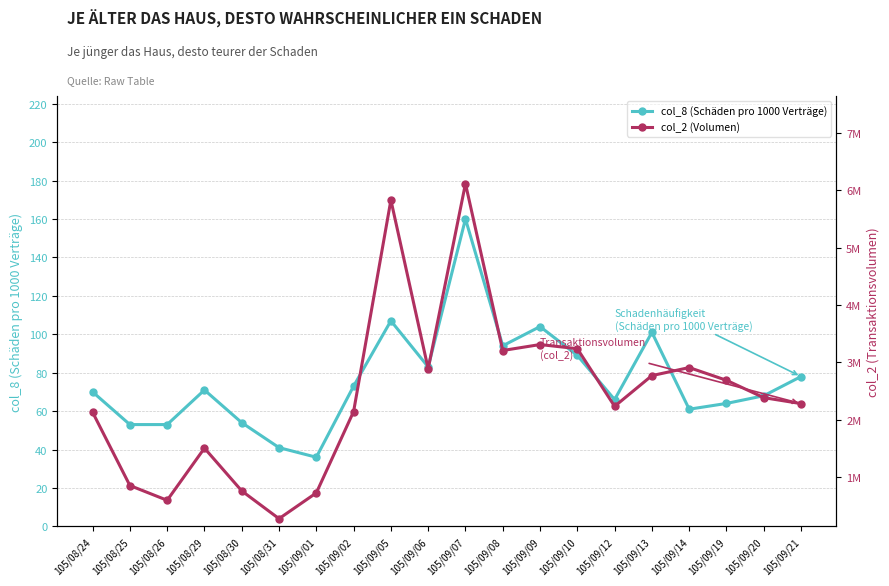

Is it true that col_2 (Volumen) equals 398315 at 105/09/01?

False